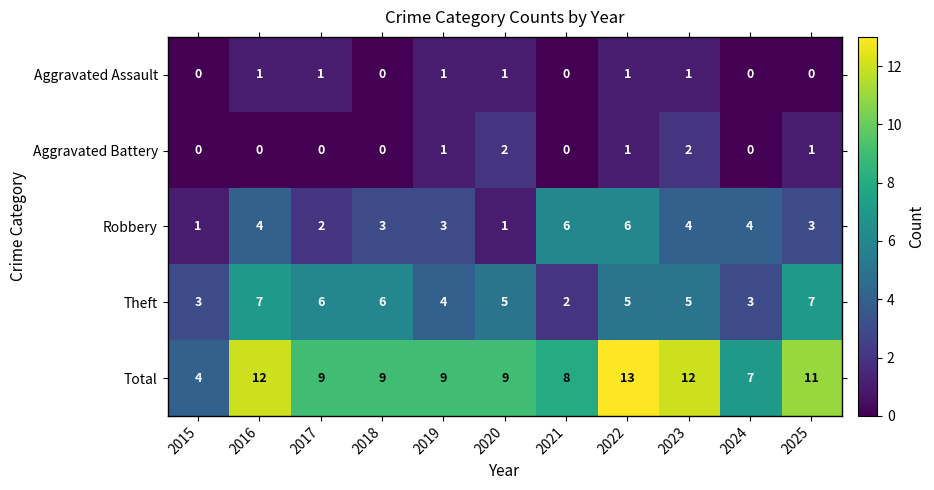

What is the average value of the Theft series?

5